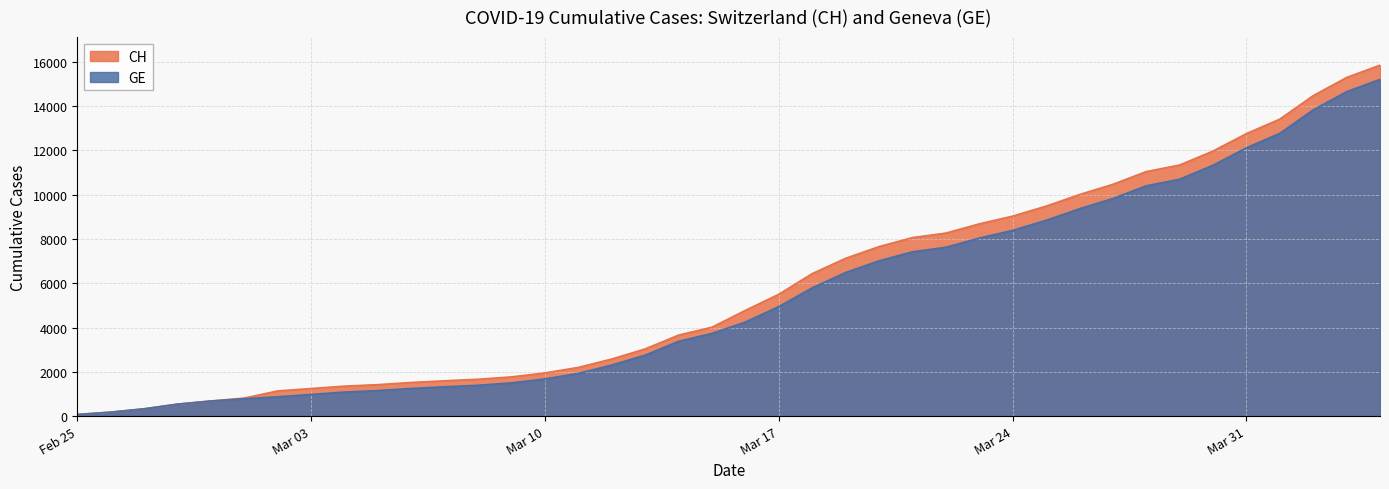

What is the sum of all GE values?

216891